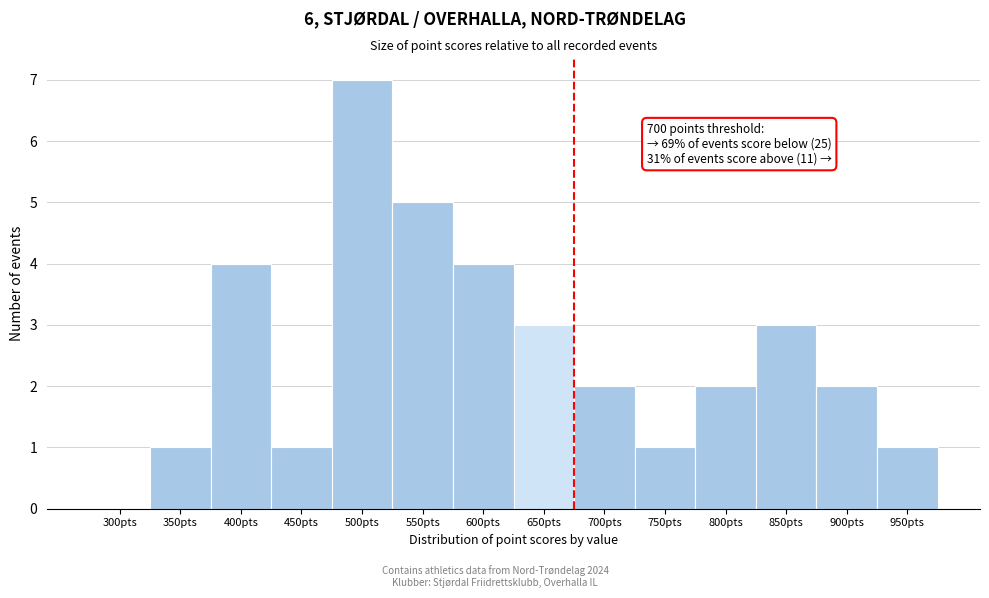

Reading left to right, extract all data points from this chart.

300pts=0	350pts=1	400pts=4	450pts=1	500pts=7	550pts=5	600pts=4	650pts=3	700pts=2	750pts=1	800pts=2	850pts=3	900pts=2	950pts=1